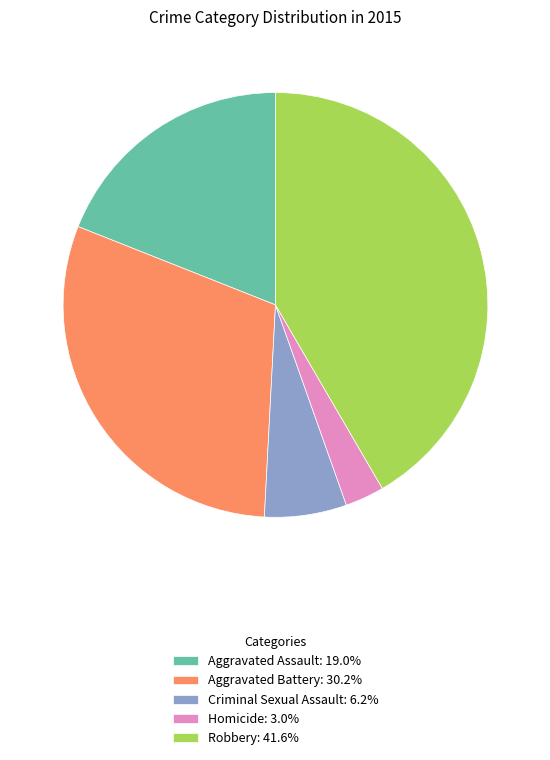

What is the ratio of the value at Criminal Sexual Assault: 6.2% to the value at Homicide: 3.0%?

2.1